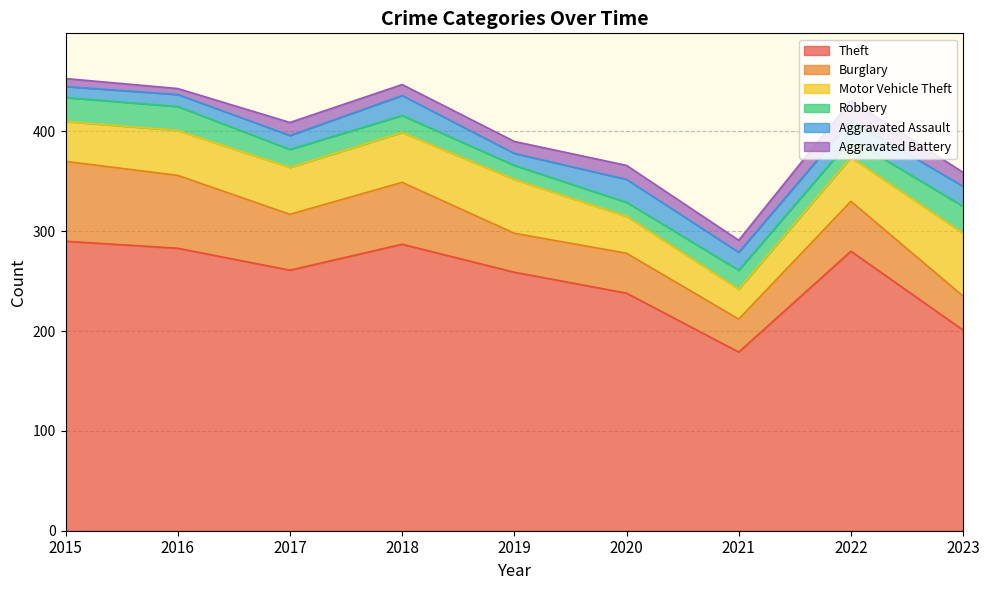

Reading right to left, what are all the values shown in this chart?

Theft: 201	280	179	238	259	287	261	283	290
Burglary: 34	50	33	40	39	62	56	73	80
Motor Vehicle Theft: 63	44	30	37	54	50	47	45	40
Robbery: 27	18	19	14	14	17	18	24	24
Aggravated Assault: 20	19	18	23	12	20	14	12	11
Aggravated Battery: 14	20	12	14	12	11	13	6	8